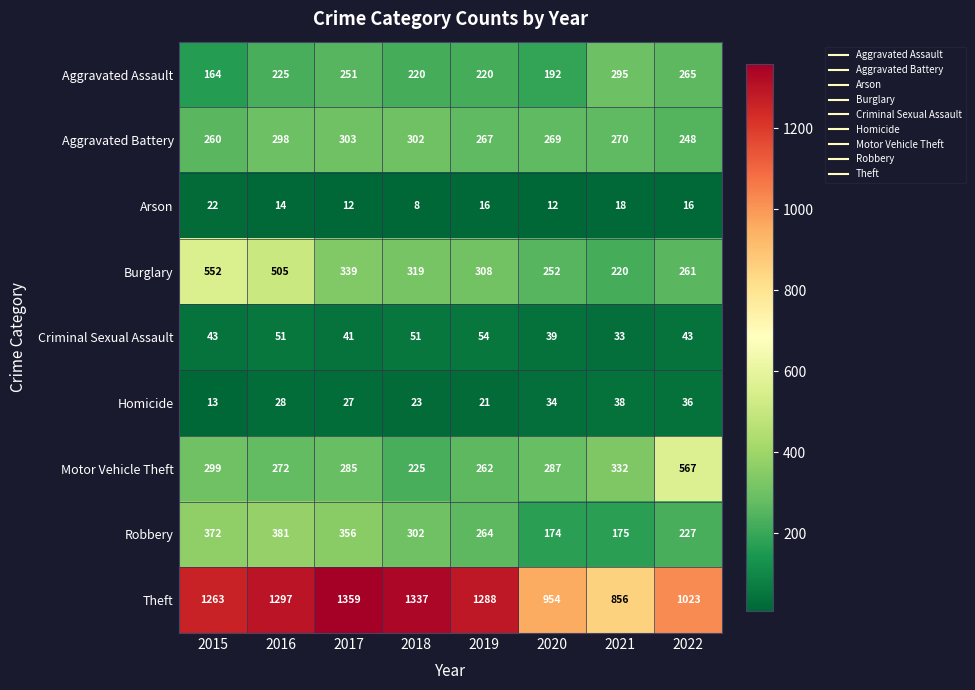

How many categories are shown in the chart?

8